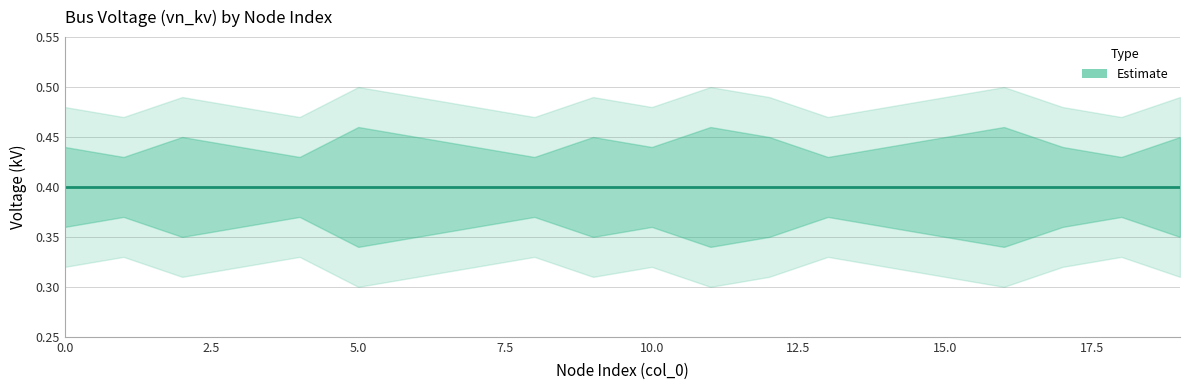

Reading left to right, list all the values displayed in this chart.

vn_kv_mean: 0=0.4	1=0.4	2=0.4	3=0.4	4=0.4	5=0.4	6=0.4	7=0.4	8=0.4	9=0.4	10=0.4	11=0.4	12=0.4	13=0.4	14=0.4	15=0.4	16=0.4	17=0.4	18=0.4	19=0.4
vn_kv_upper: 0=0.4	1=0.4	2=0.5	3=0.4	4=0.4	5=0.5	6=0.5	7=0.4	8=0.4	9=0.5	10=0.4	11=0.5	12=0.5	13=0.4	14=0.4	15=0.5	16=0.5	17=0.4	18=0.4	19=0.5
vn_kv_lower: 0=0.4	1=0.4	2=0.3	3=0.4	4=0.4	5=0.3	6=0.3	7=0.4	8=0.4	9=0.3	10=0.4	11=0.3	12=0.3	13=0.4	14=0.4	15=0.3	16=0.3	17=0.4	18=0.4	19=0.3
vn_kv_outer_upper: 0=0.5	1=0.5	2=0.5	3=0.5	4=0.5	5=0.5	6=0.5	7=0.5	8=0.5	9=0.5	10=0.5	11=0.5	12=0.5	13=0.5	14=0.5	15=0.5	16=0.5	17=0.5	18=0.5	19=0.5
vn_kv_outer_lower: 0=0.3	1=0.3	2=0.3	3=0.3	4=0.3	5=0.3	6=0.3	7=0.3	8=0.3	9=0.3	10=0.3	11=0.3	12=0.3	13=0.3	14=0.3	15=0.3	16=0.3	17=0.3	18=0.3	19=0.3